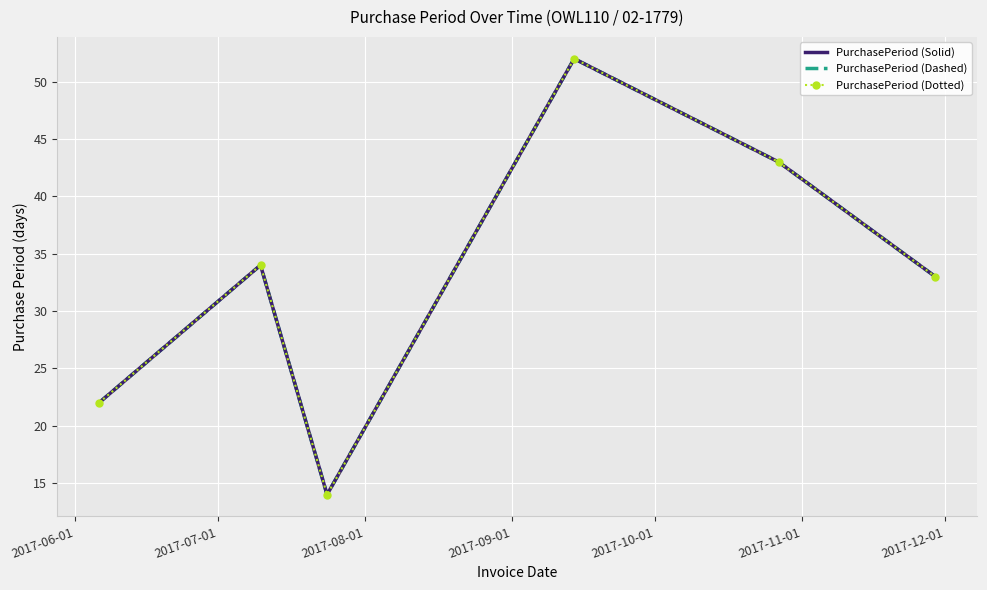

Reading left to right, extract all data points from this chart.

PurchasePeriod (Solid): 22	34	14	52	43	33
PurchasePeriod (Dashed): 22	34	14	52	43	33
PurchasePeriod (Dotted): 22	34	14	52	43	33